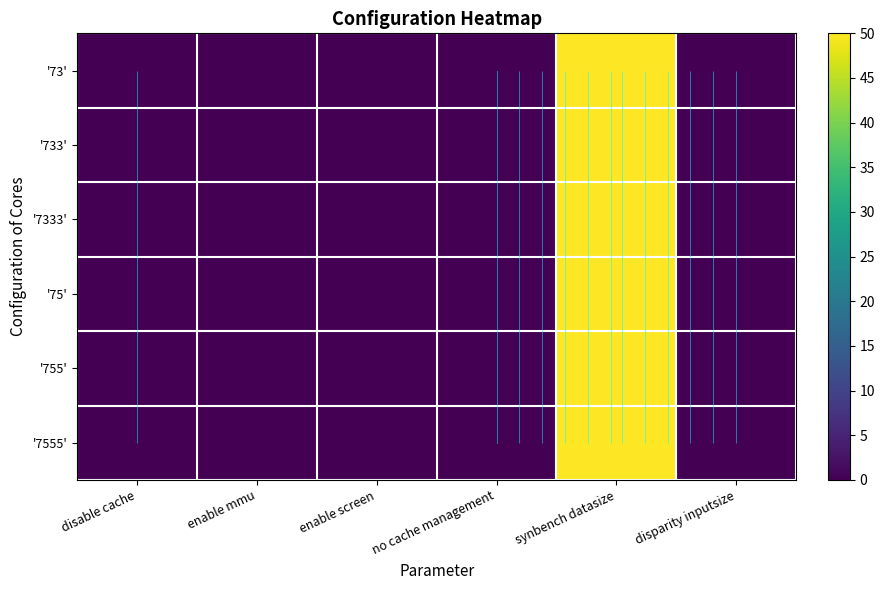

At which category is the sum across all series the highest?

synbench datasize